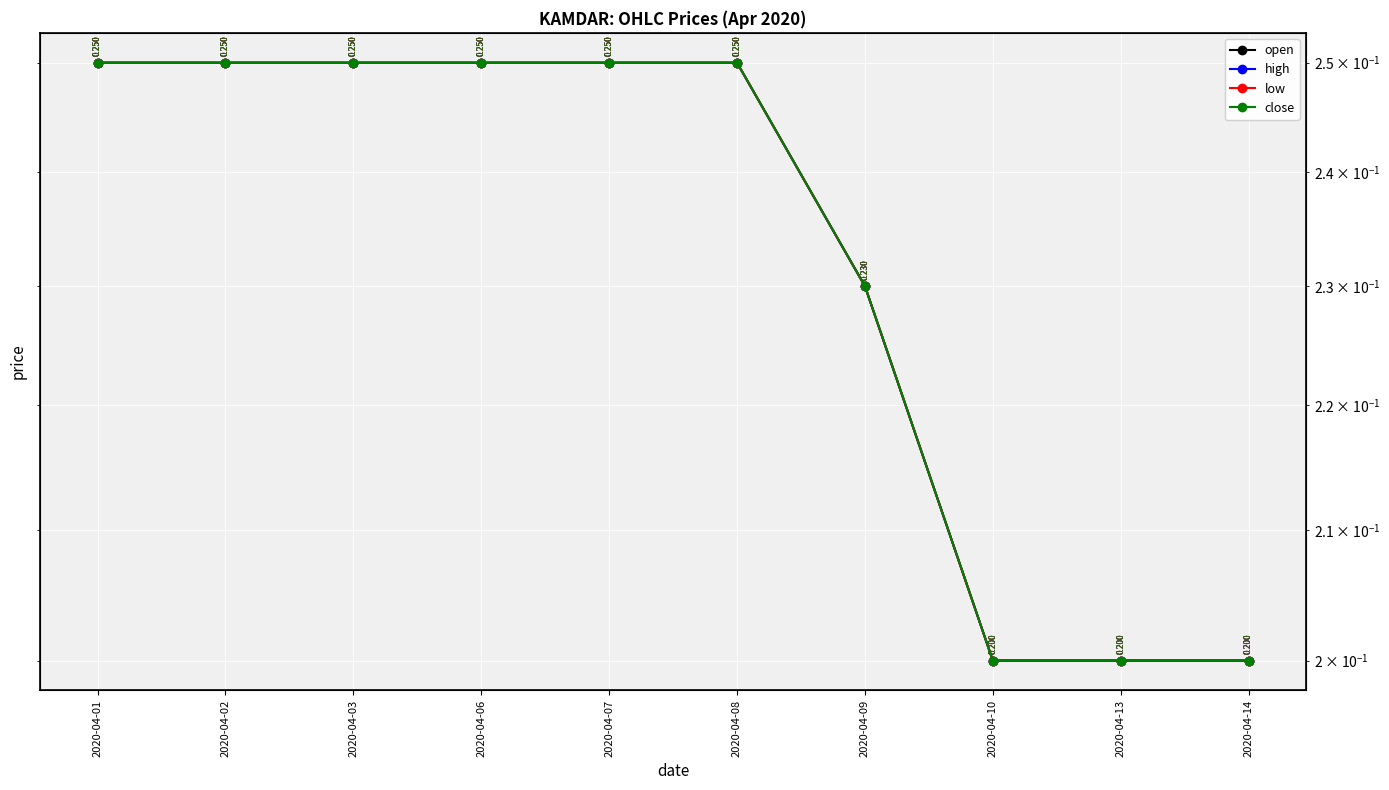

List the series in order of their peak value, lowest first.

open, high, low, close